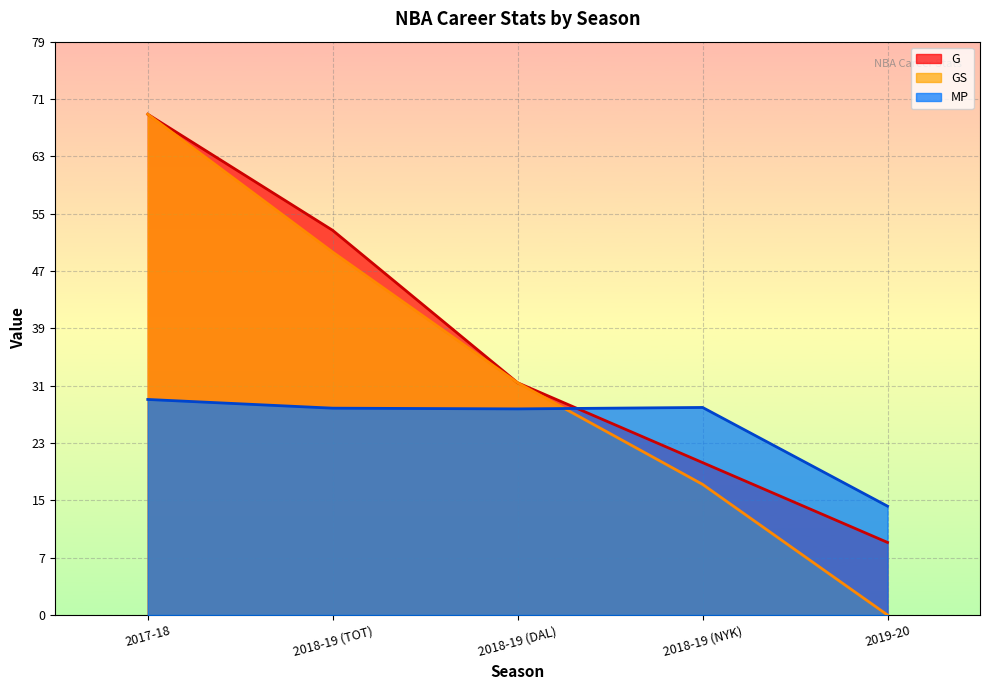

What is the average value of the MP series?

26.0